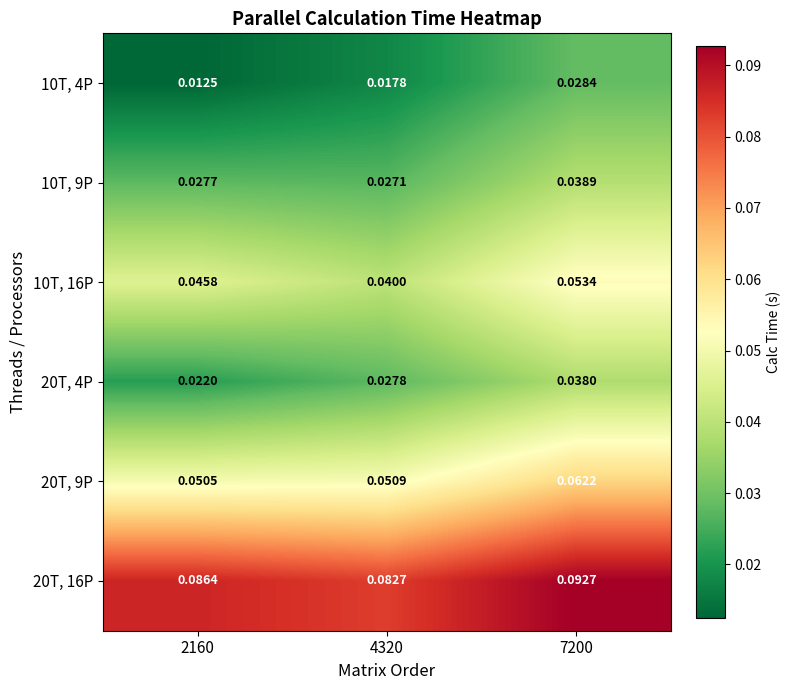

Is the value of 20T, 16P at 2160 greater than the value of 10T, 4P at 4320?

Yes